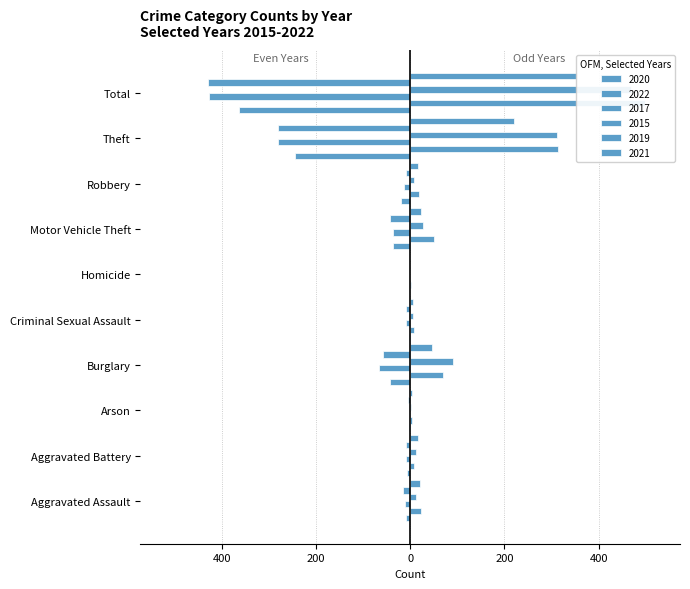

How many values in the 2019 series exceed -10?

4